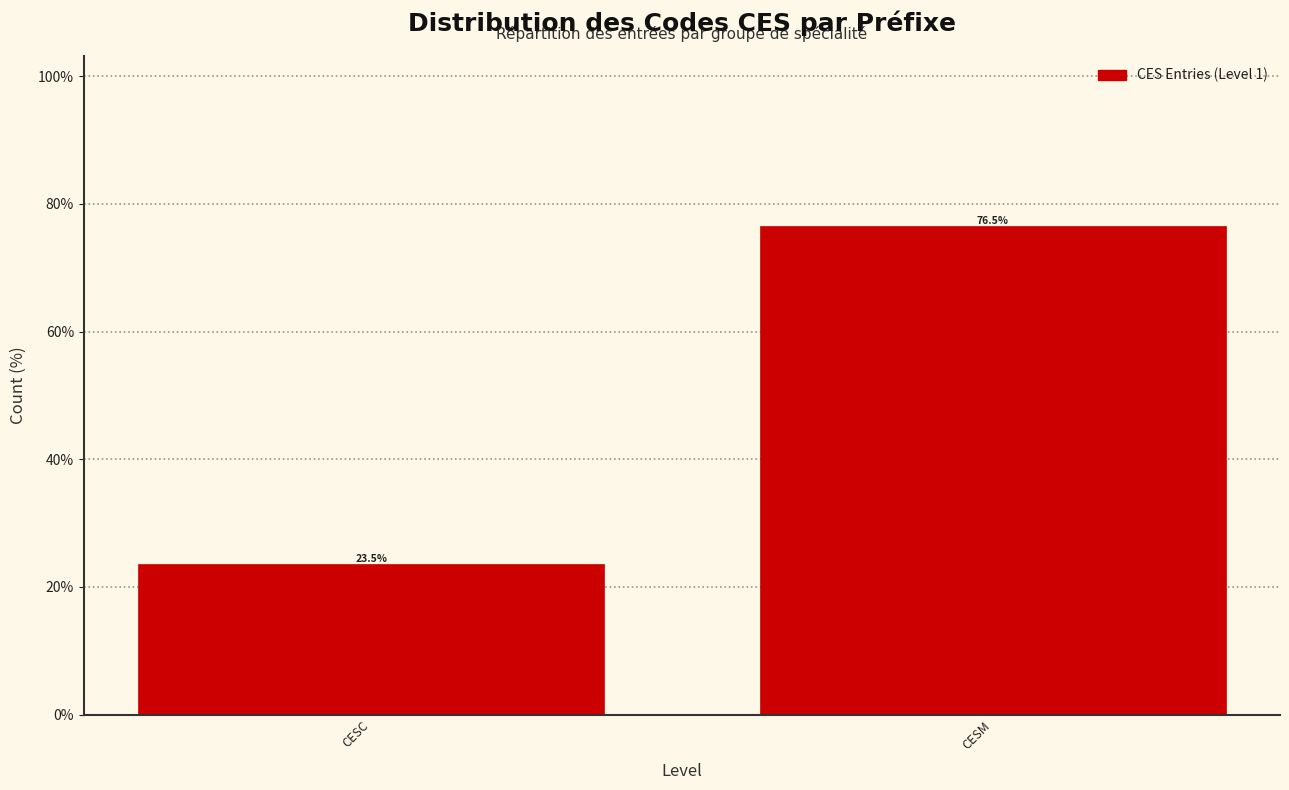

Reading left to right, transcribe all the data shown in this chart.

CESC=23.5	CESM=76.5